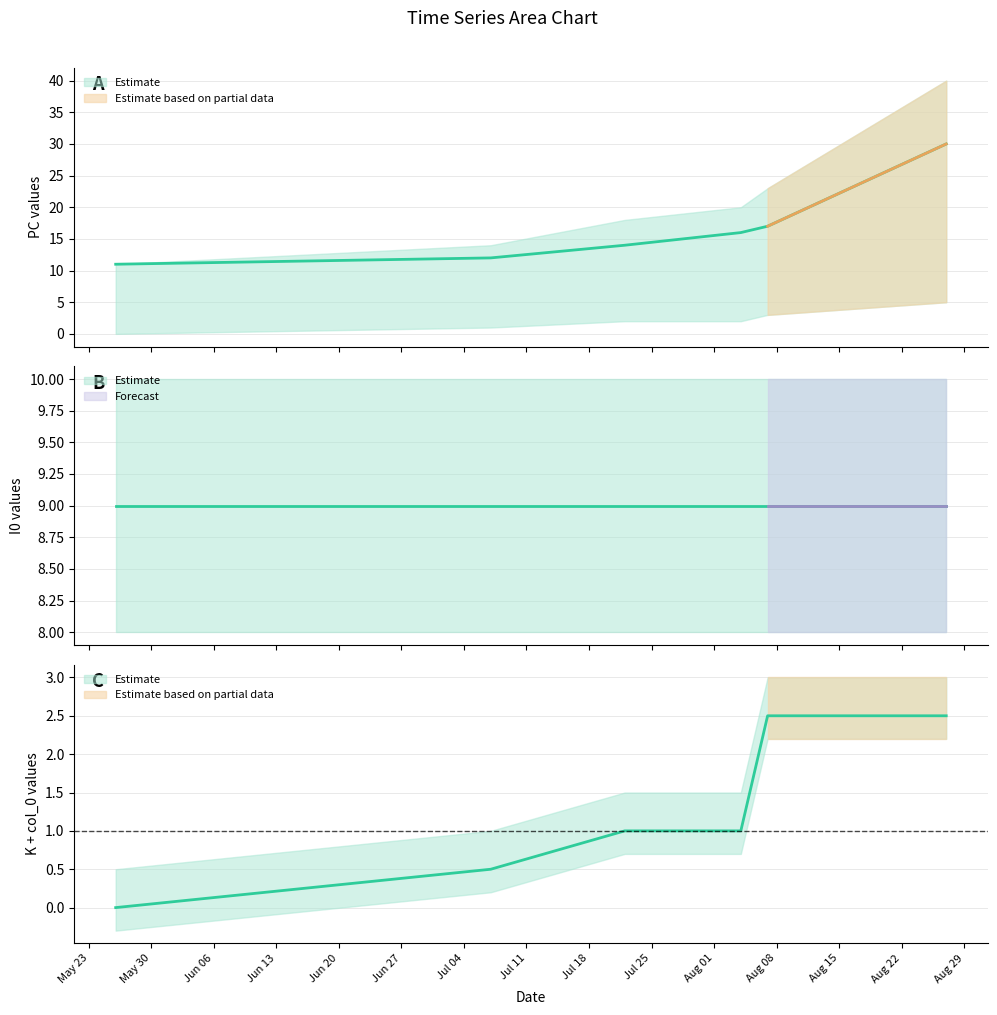

At which label is I0 closest to 9?

2023-05-26